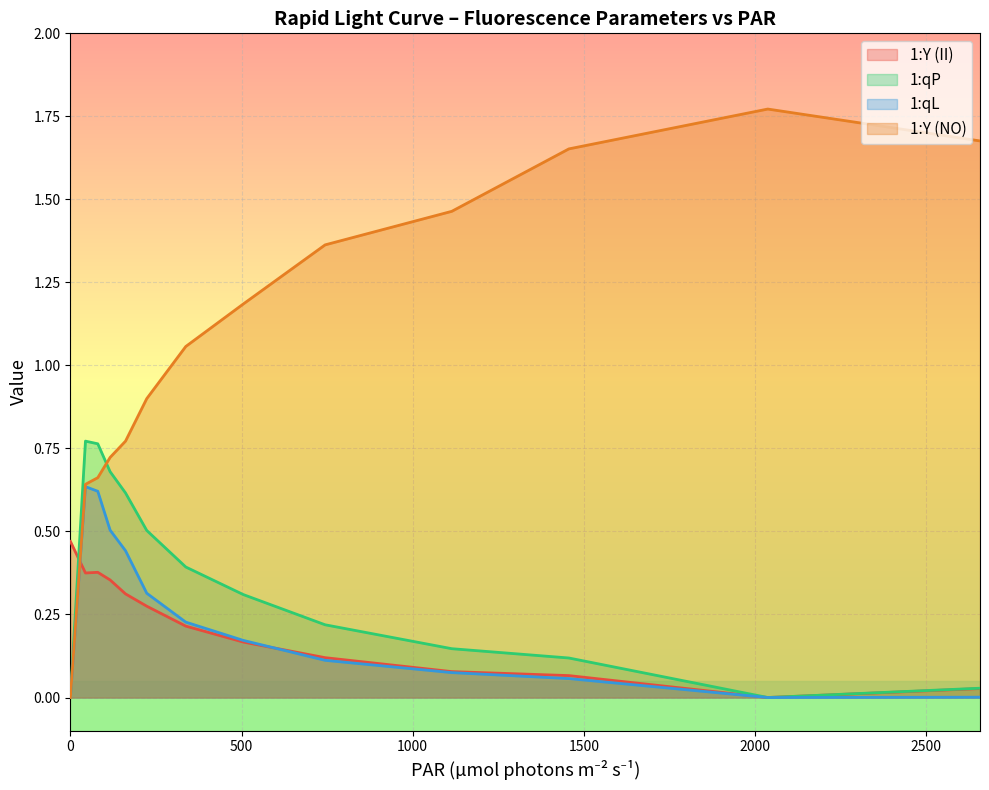

Is it true that 1:Y (NO) equals 1.4 at 744?

True